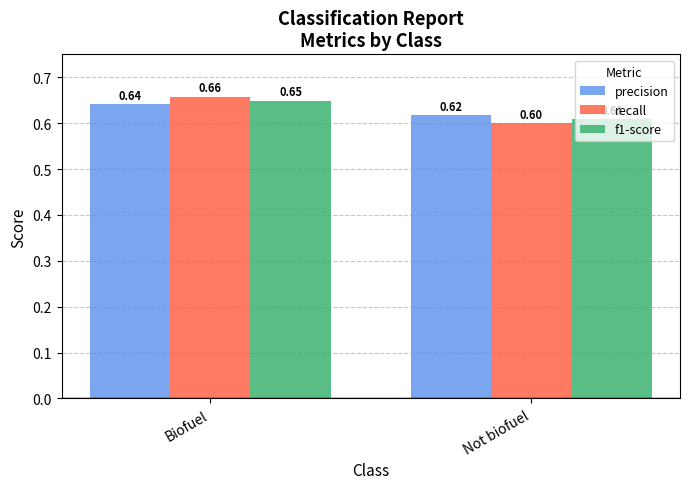

What is the difference between the maximum and minimum values in the recall series?

0.1